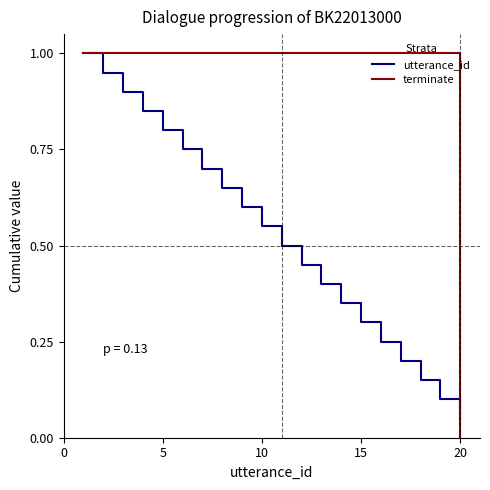

How many series are shown in this chart?

2